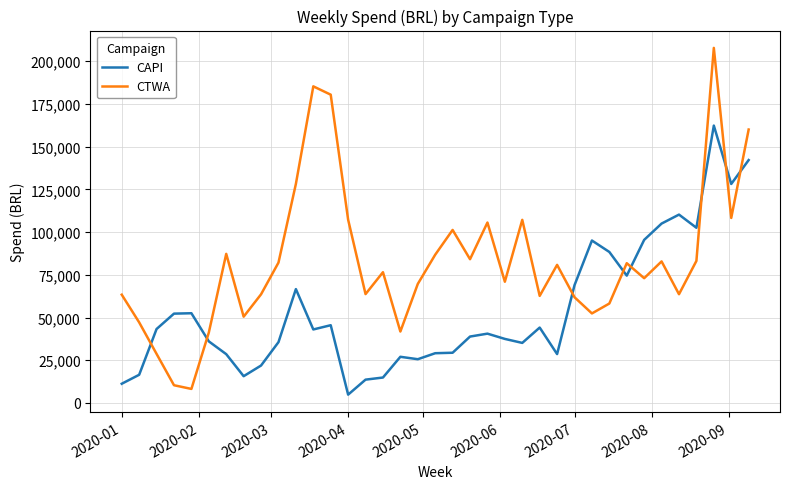

Which series has the largest total across all categories?

CTWA